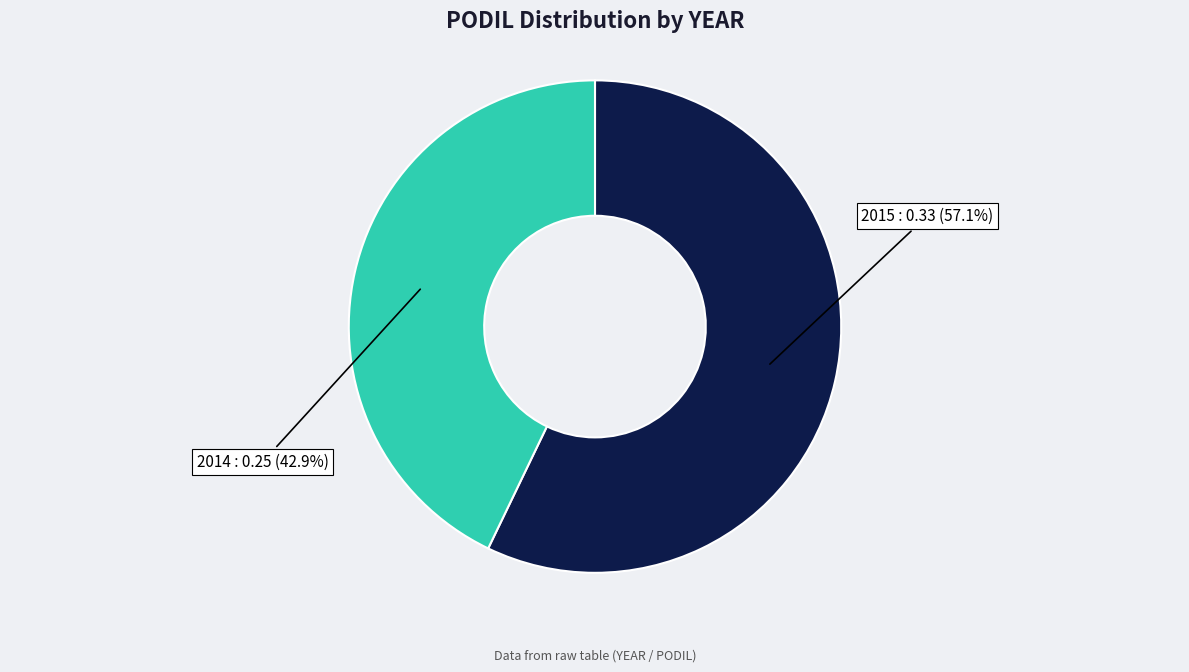

How many slices are in this pie chart?

2